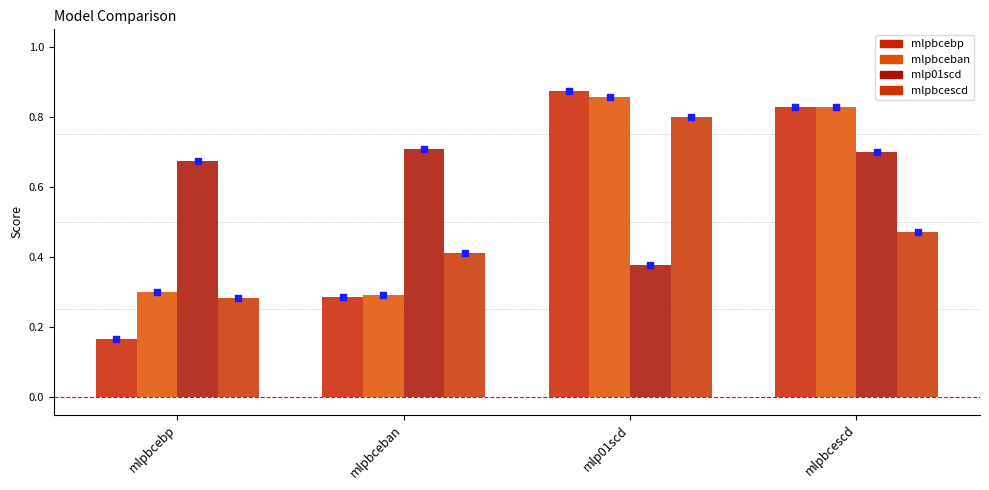

Is the value of mlpbcebp at mlp01scd greater than the value of mlp01scd at mlp01scd?

Yes